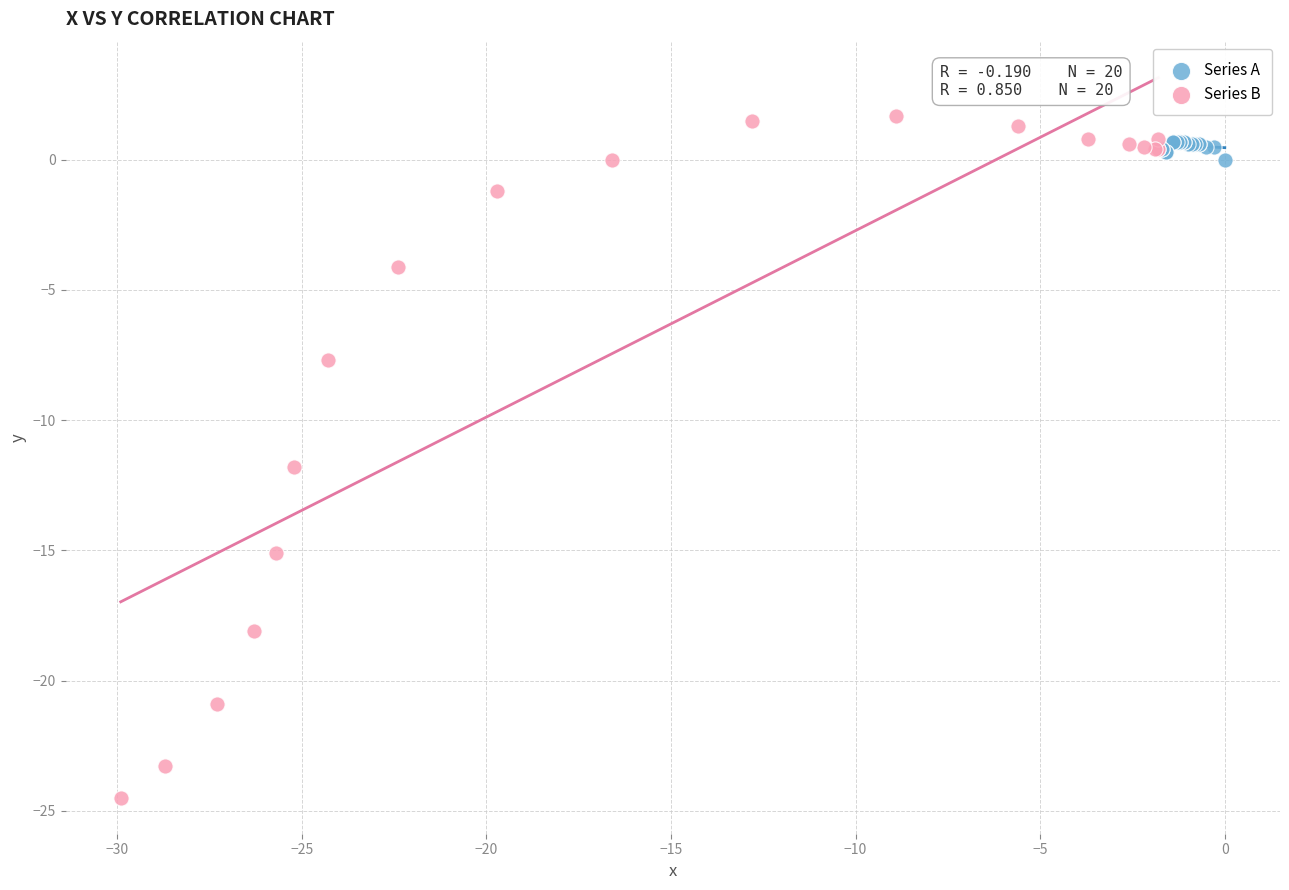

Which series contains the lowest Y value?

Series B